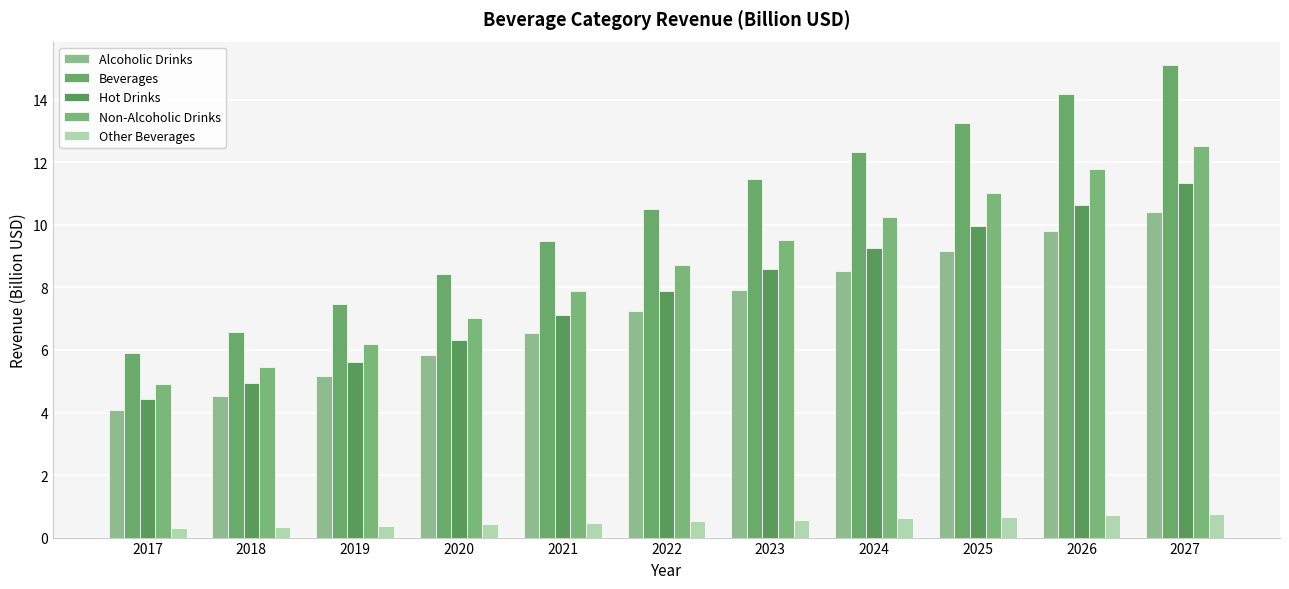

How many values in the Non-Alcoholic Drinks series exceed 8?

6